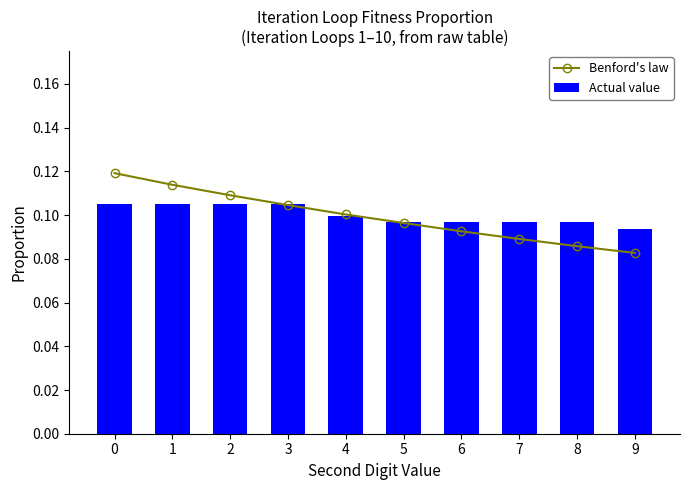

List the labels in order of Benford's law value, largest first.

0, 1, 2, 3, 4, 5, 6, 7, 8, 9